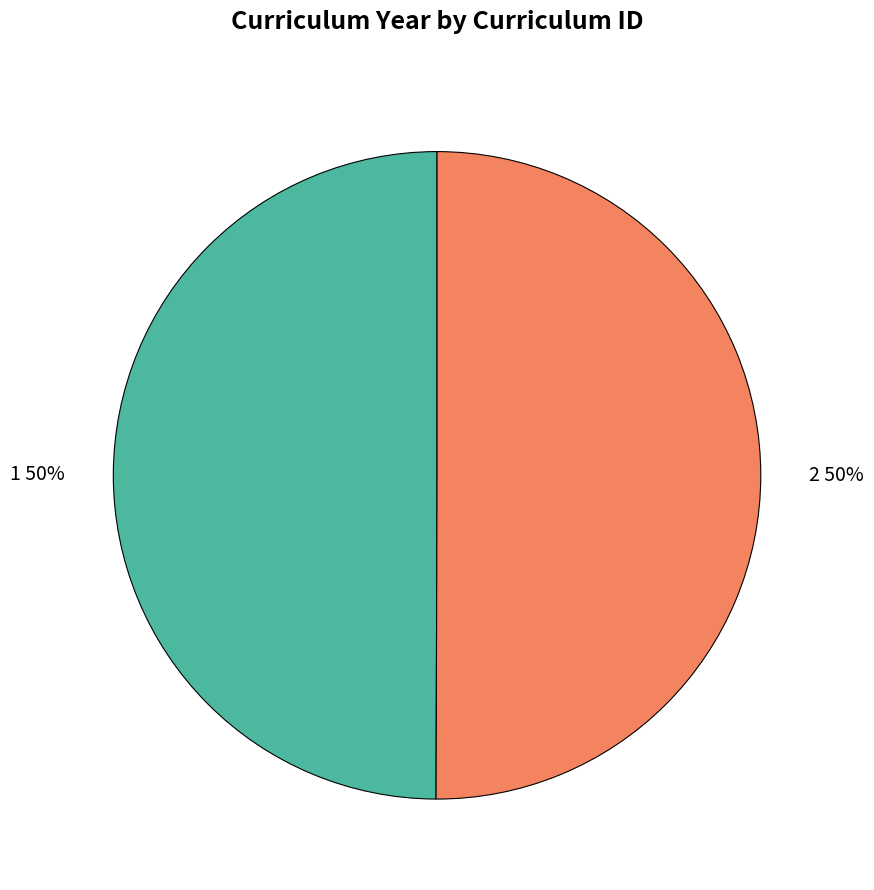

To the nearest percent, what percentage of the pie is 2?

50%